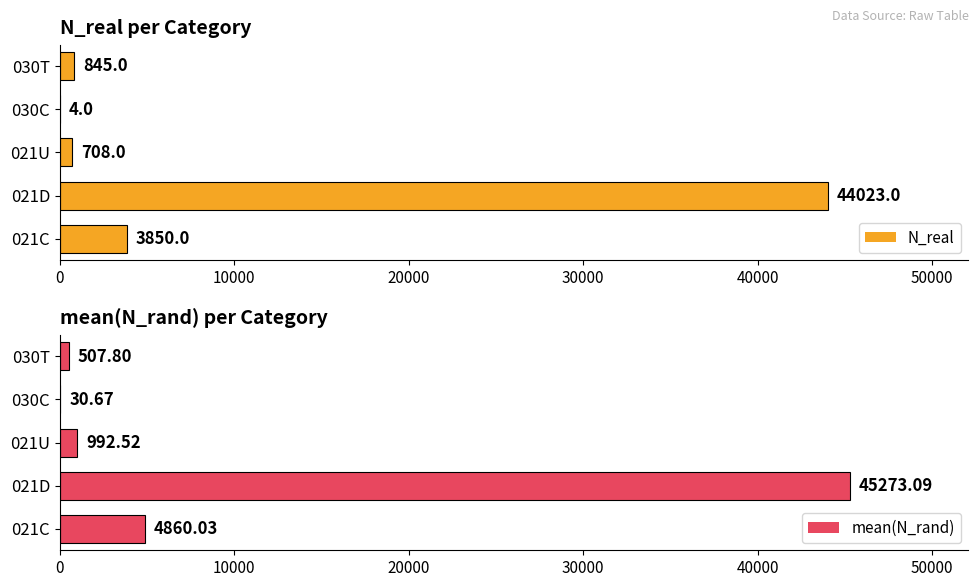

Reading right to left, what are all the values shown in this chart?

N_real: 845.0	4.0	708.0	44023.0	3850.0
mean(N_rand): 507.8	30.7	992.5	45273.1	4860.0